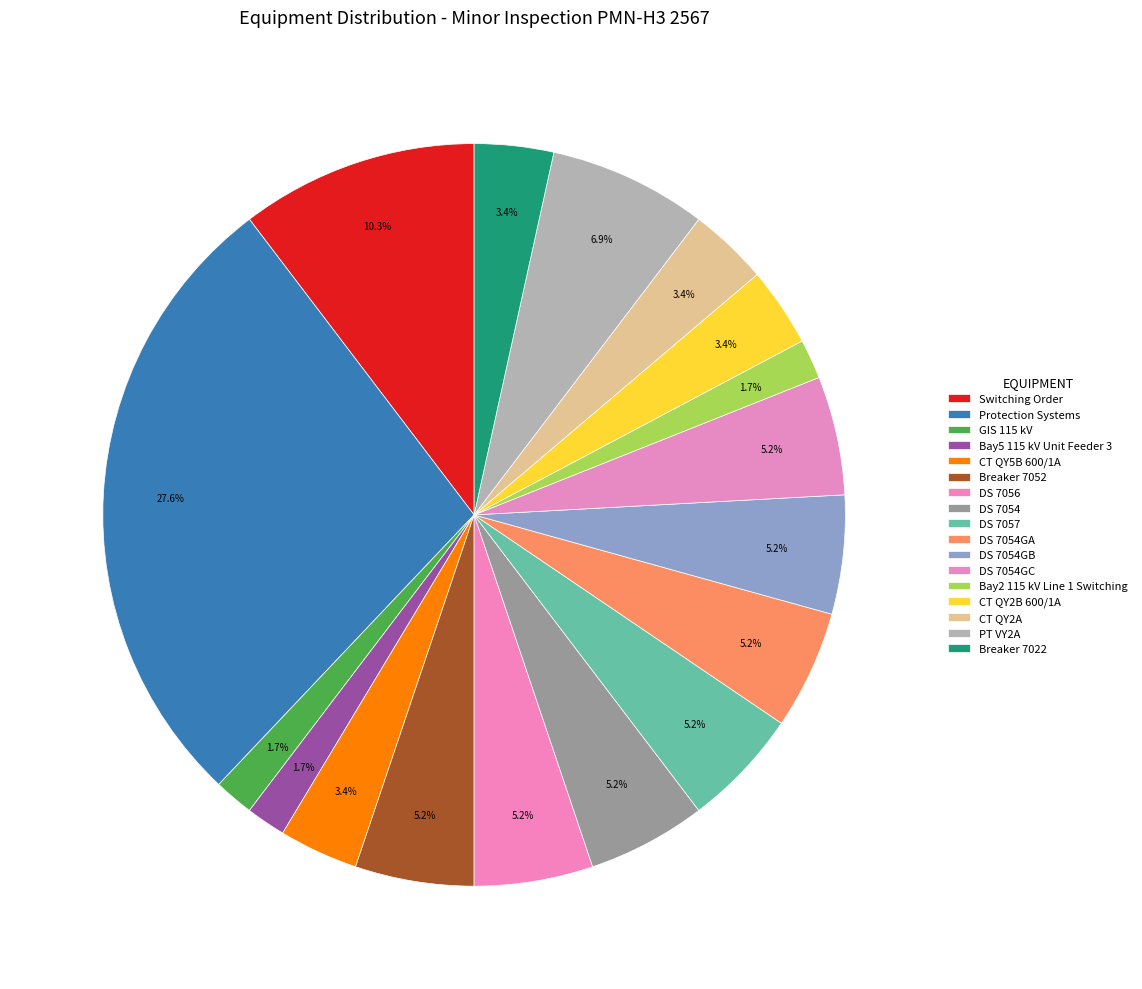

Which category has the smallest portion of the pie?

GIS 115 kV